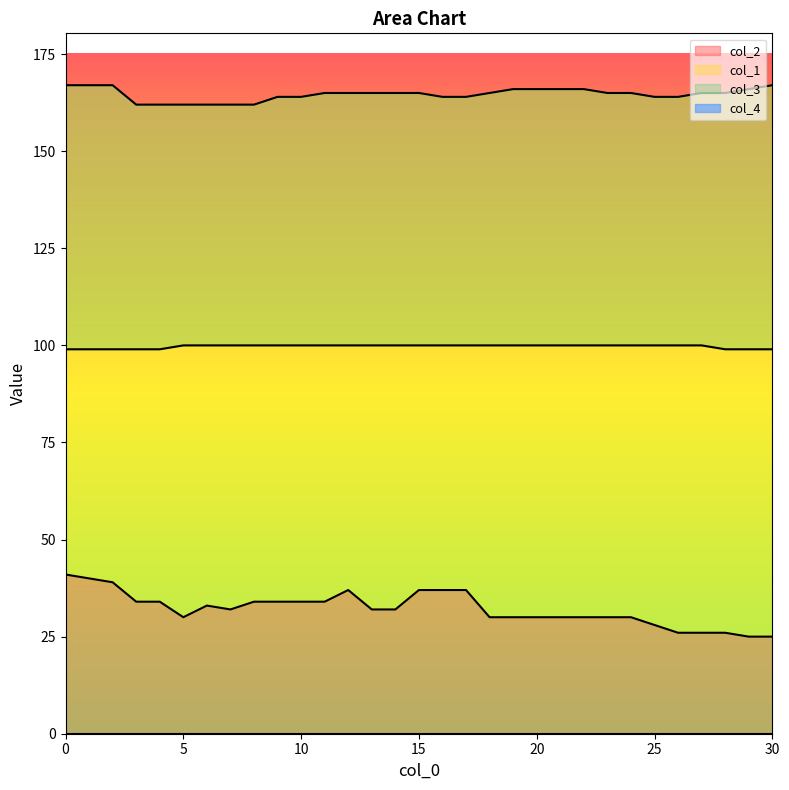

Which series has the widest spread of values?

col_2